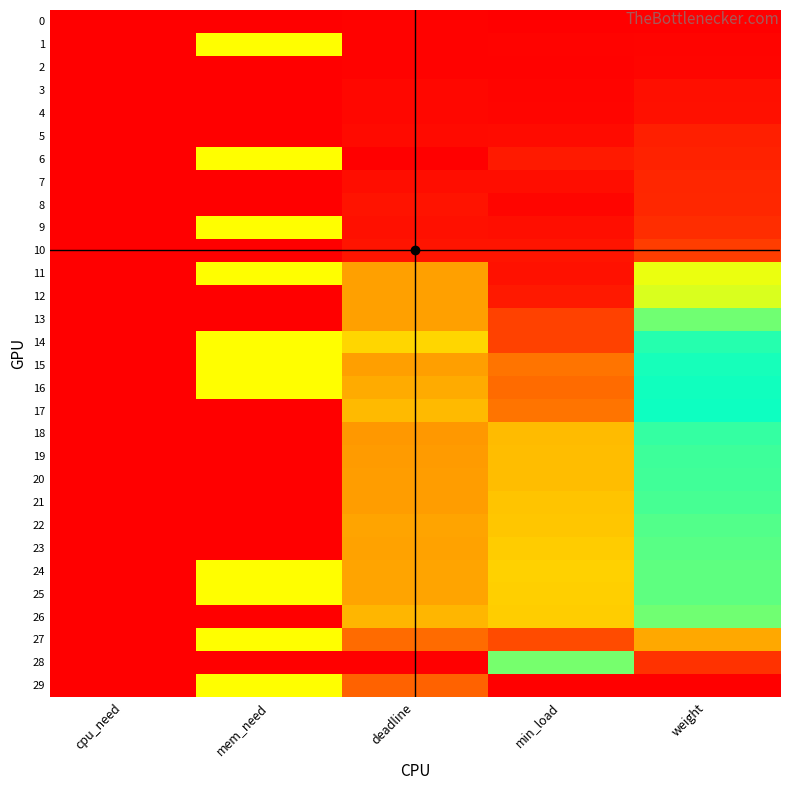

At how many categories does at least one series exceed 0?

5